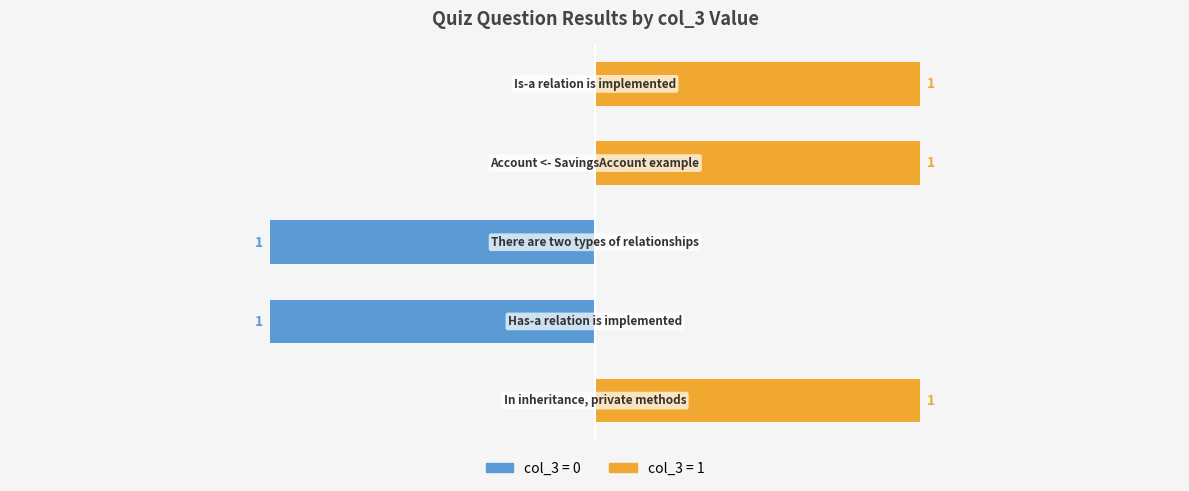

Where is the data nearest to the value 0?

In inheritance, private methods